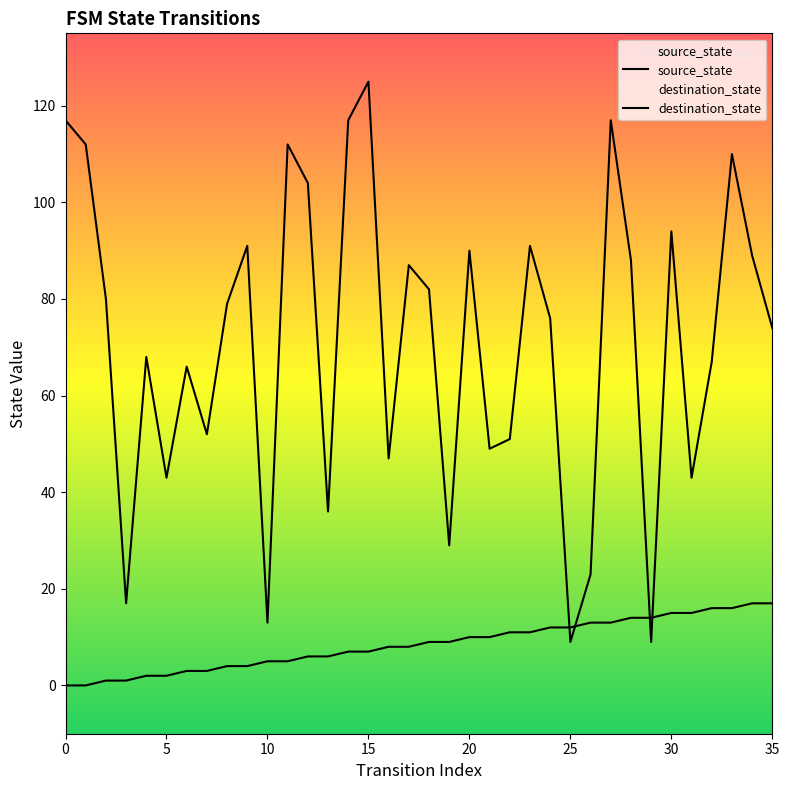

What is the difference between the maximum and minimum values in the source_state series?

17